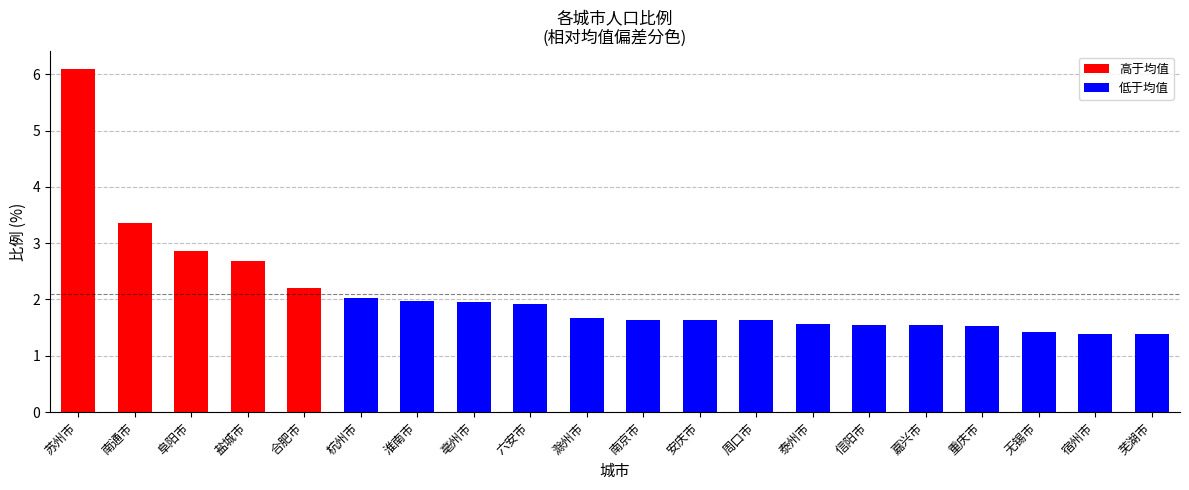

Is it true that the value at 芜湖市 is 0.8?

False